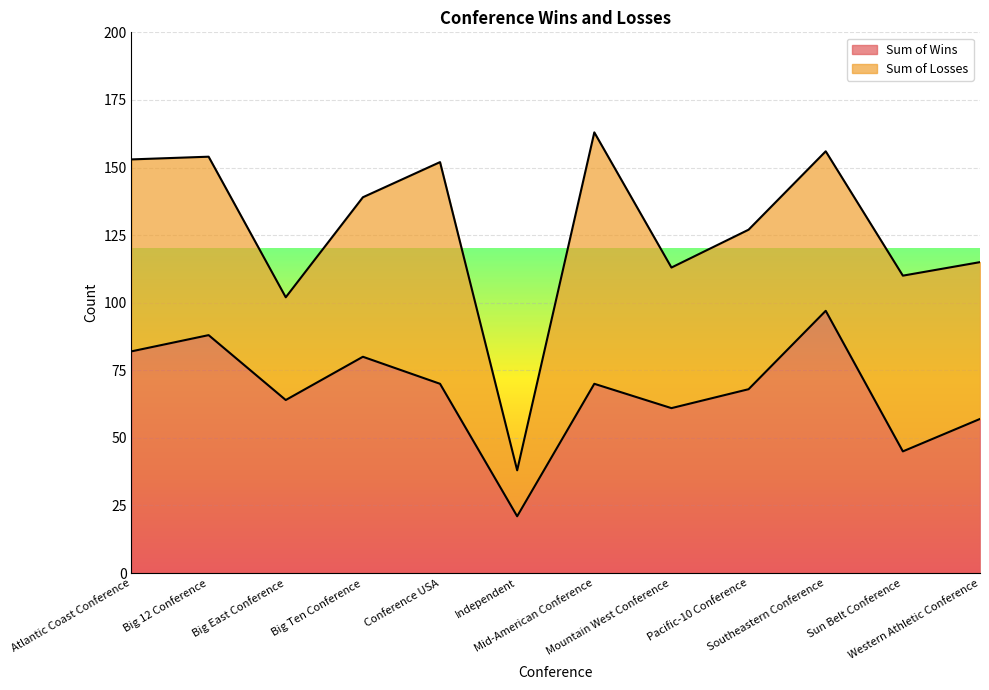

What is the difference between the maximum and minimum values?

76